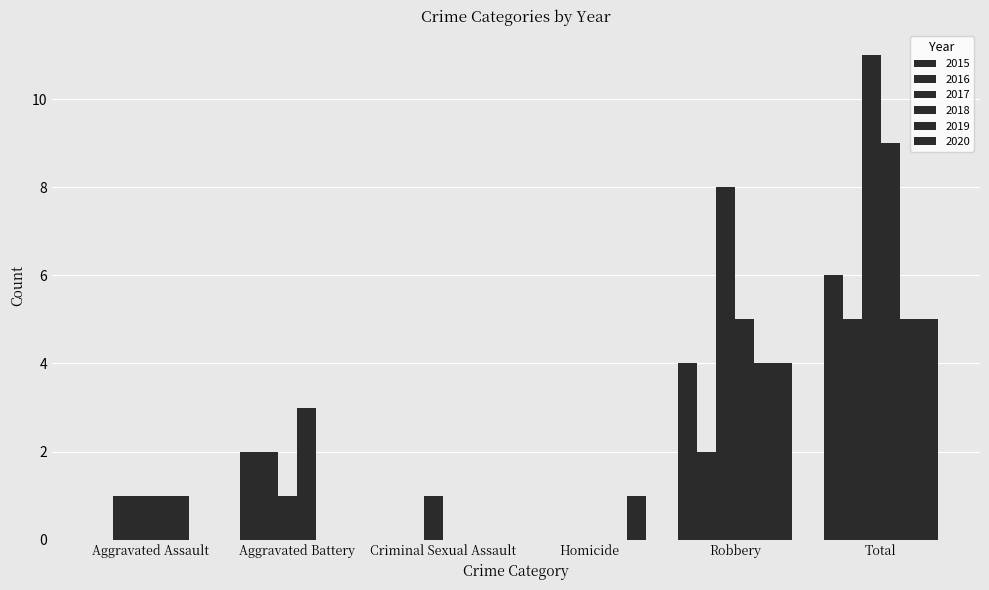

What is the total value across all series at Criminal Sexual Assault?

1